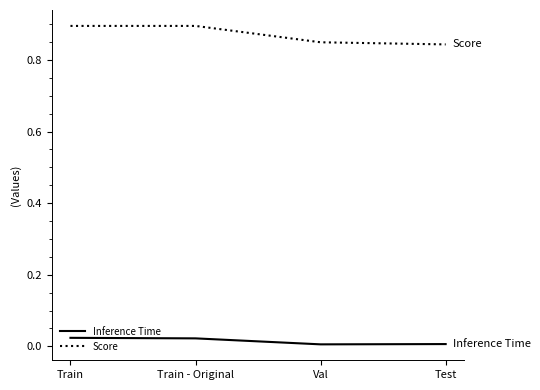

What is the sum of all Inference Time values?

0.1